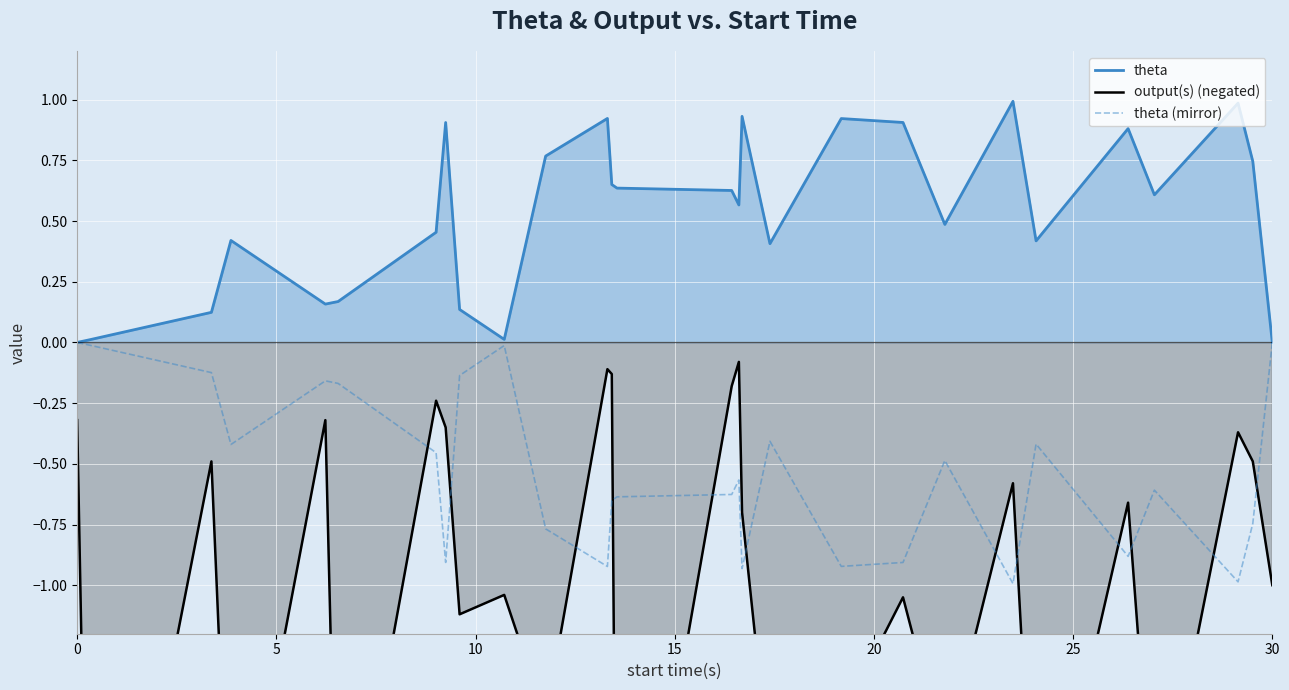

List the series in order of their peak value, lowest first.

output(s) (negated), theta (mirror), theta